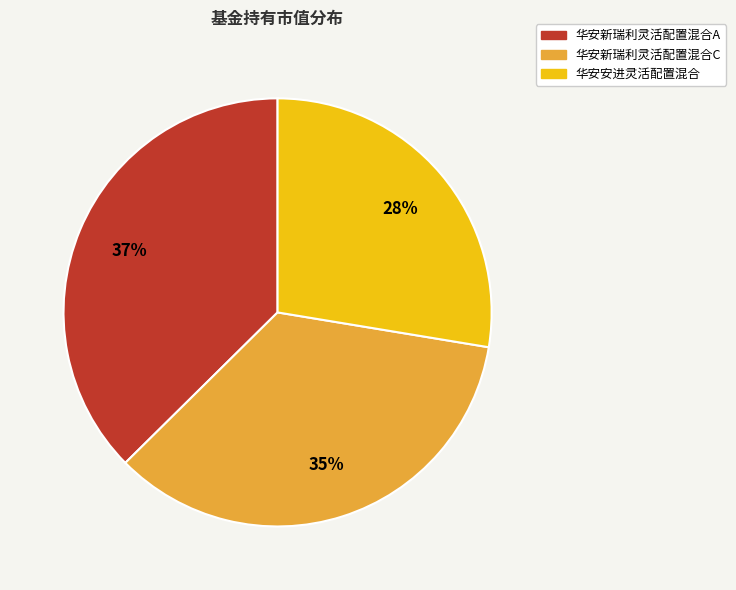

To the nearest percent, what is the difference between the 华安新瑞利灵活配置混合C and 华安安进灵活配置混合 slice percentages?

7%